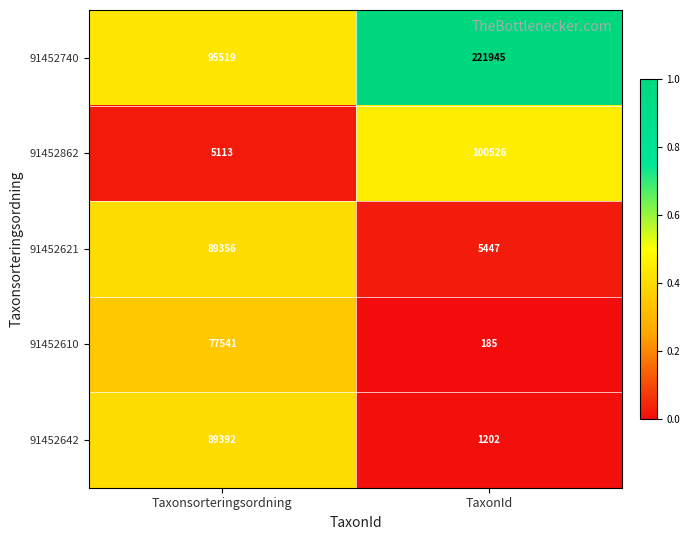

Rank the categories by 91452740 value from highest to lowest.

TaxonId, Taxonsorteringsordning